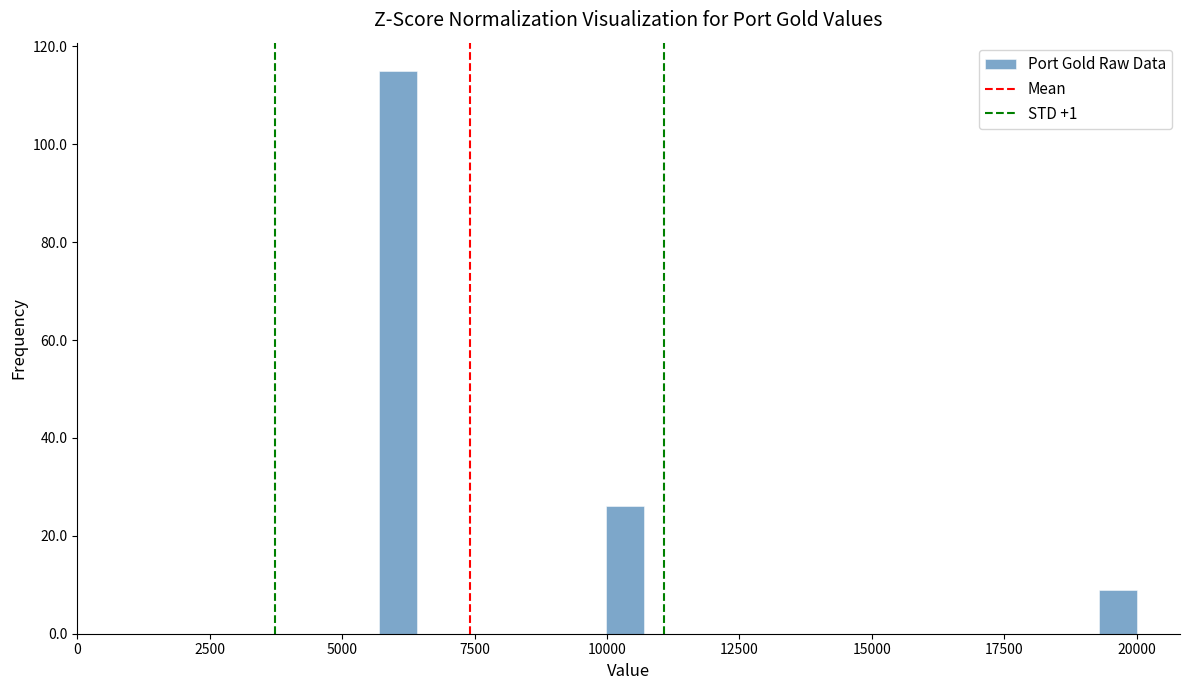

Read against the x-axis, roughly where is the centre of the tallest bar?

6000